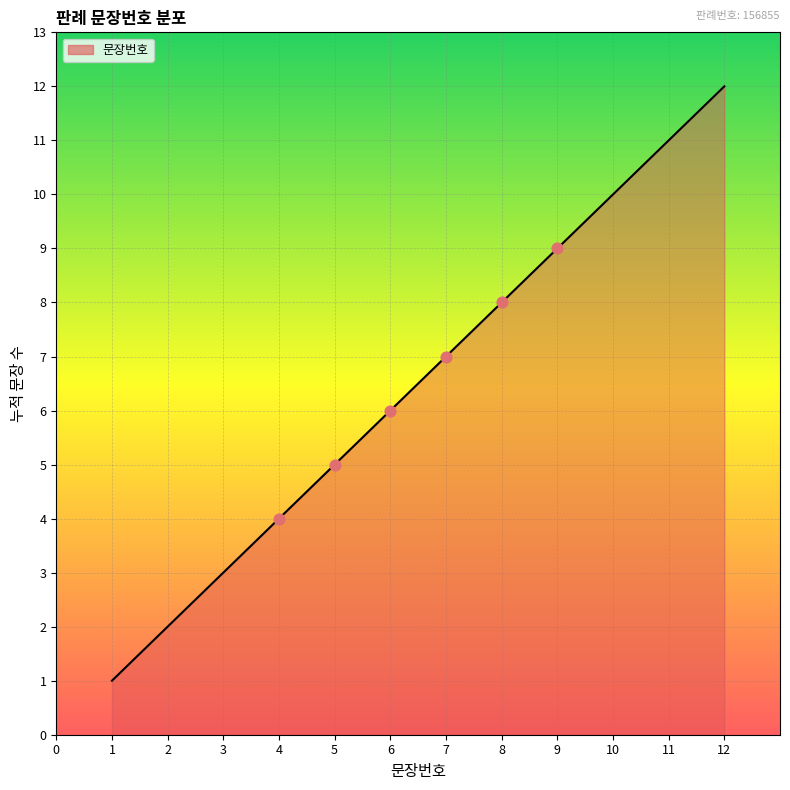

What is the ratio of the value at 1 to the value at 9?

0.1